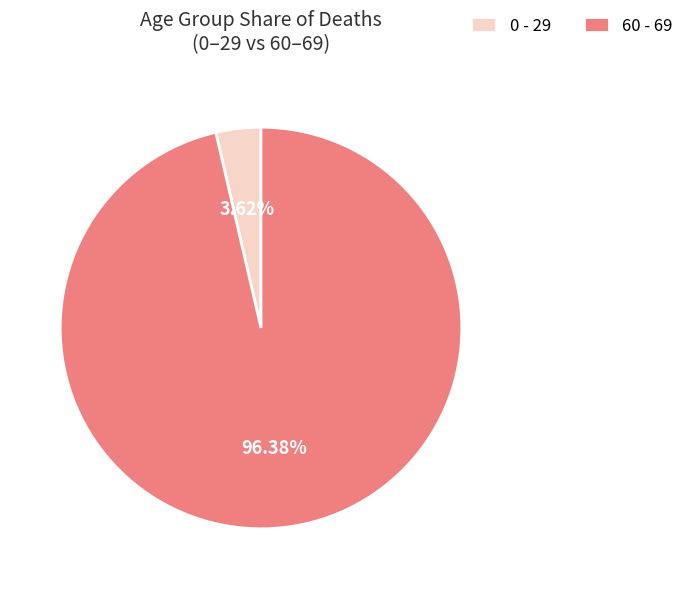

Which category has the biggest portion of the pie?

60 - 69